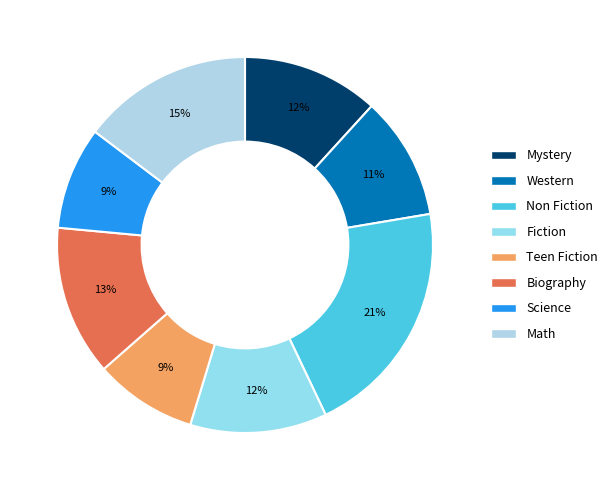

Rank the categories by value from lowest to highest.

Teen Fiction, Science, Western, Mystery, Fiction, Biography, Math, Non Fiction